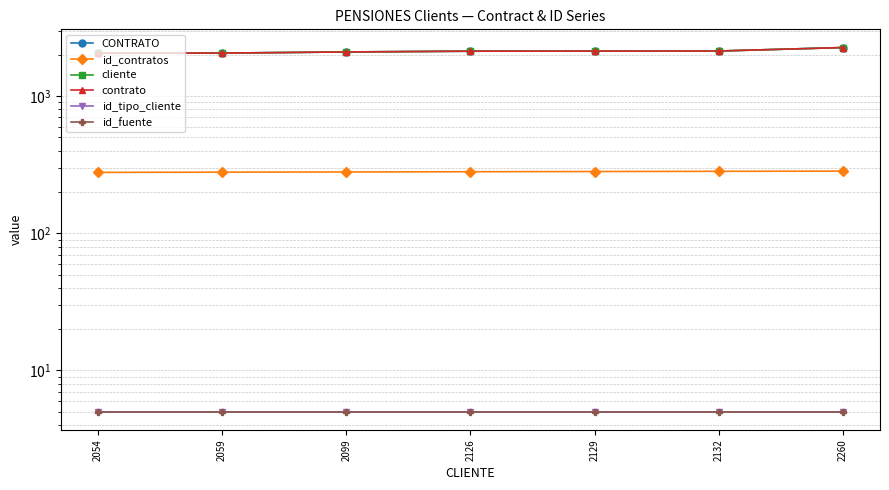

True or false: id_tipo_cliente and contrato cross at least once.

False